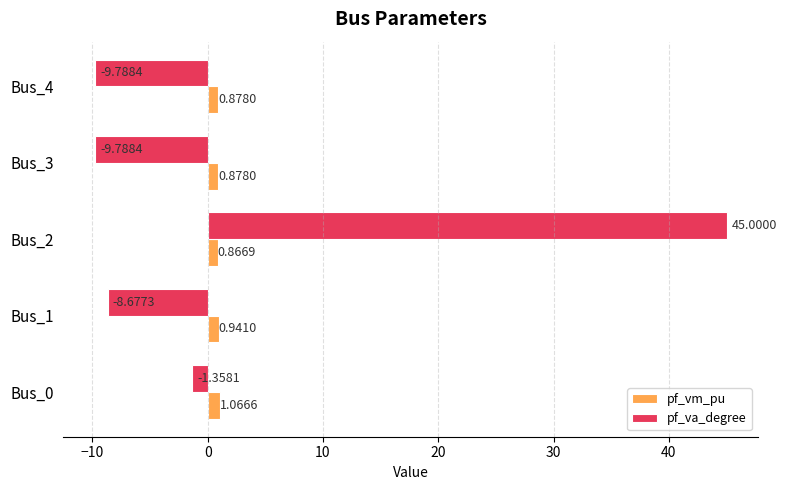

List the series in order of their overall mean, highest first.

pf_va_degree, pf_vm_pu